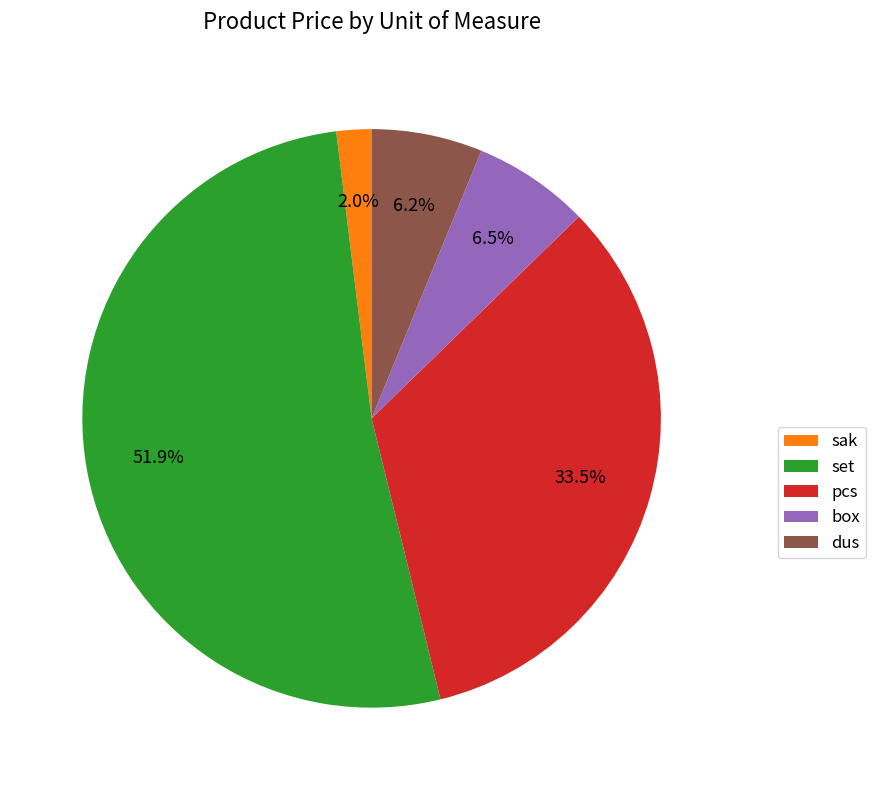

Which slice is the largest?

set